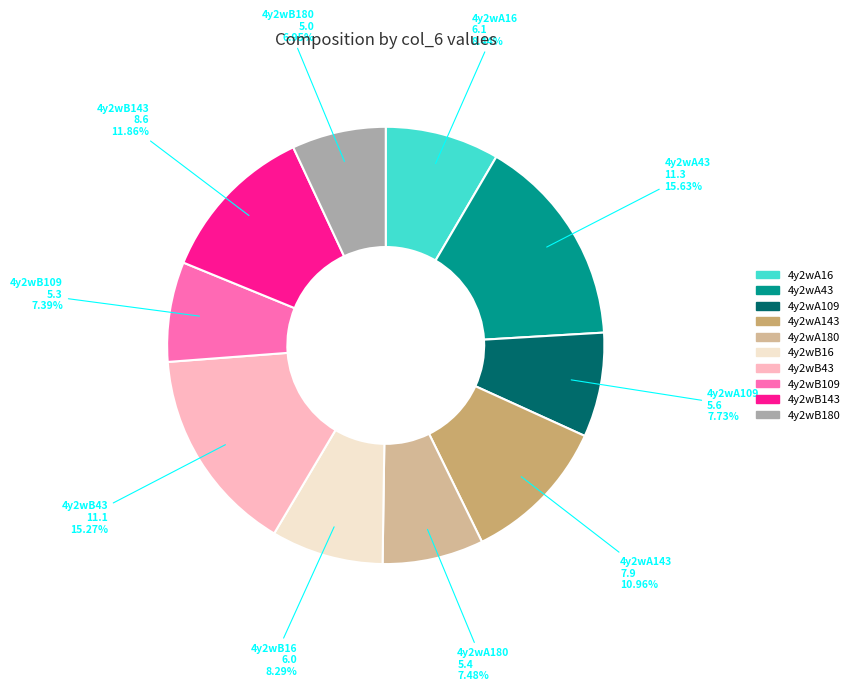

Combined, do 4y2wB109 and 4y2wA180 account for over 50%?

No